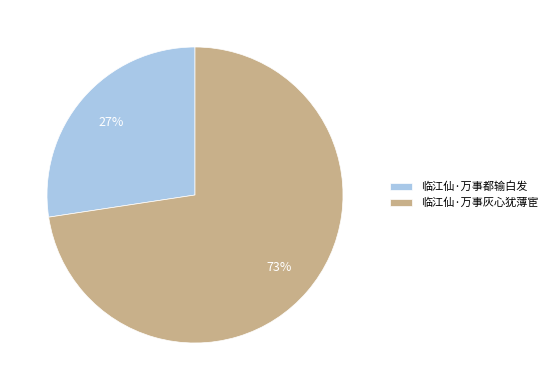

How many segments does this pie chart have?

2